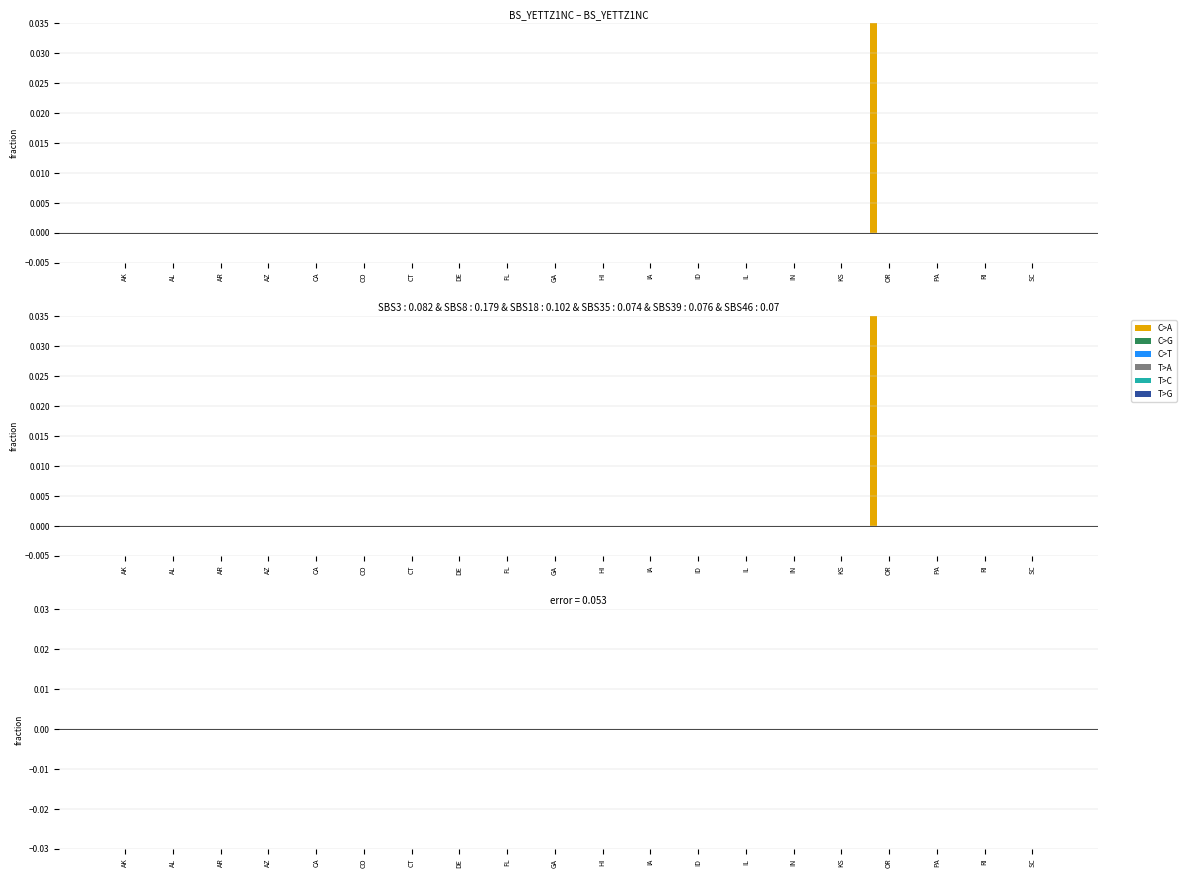

At which label does T>C reach its peak?

AK